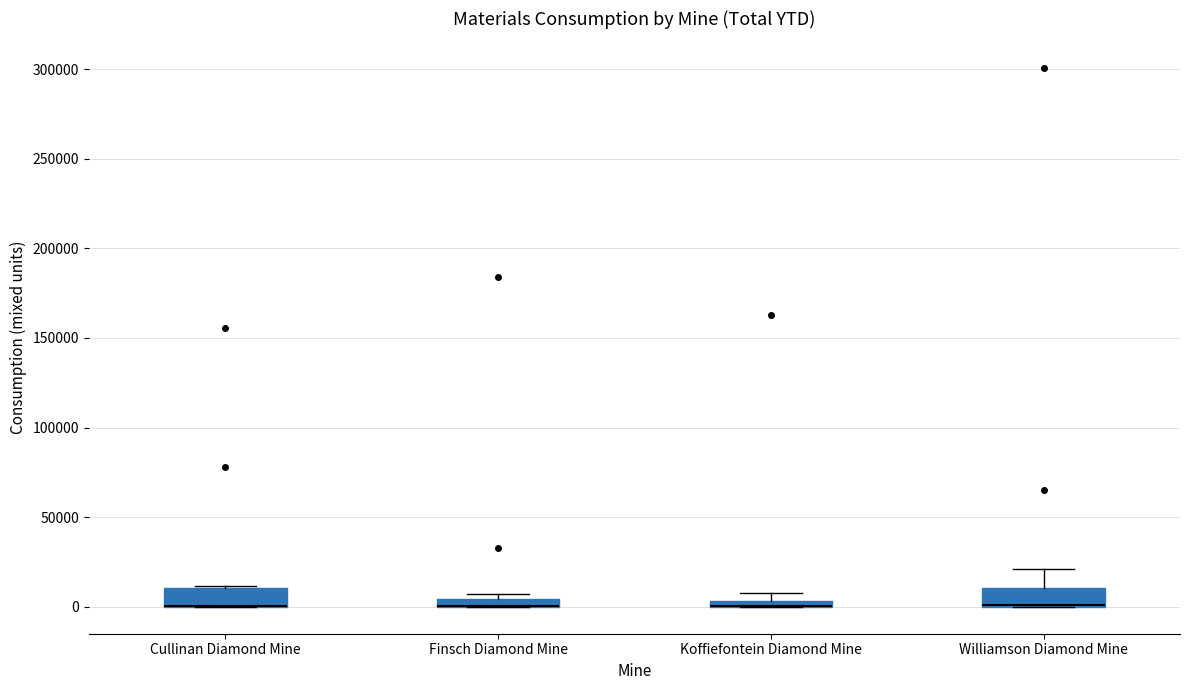

Where is the upper edge of the box for Finsch Diamond Mine on the y-axis? The values are not printed on the chart, so give them approximately, as read against the axis.

5000